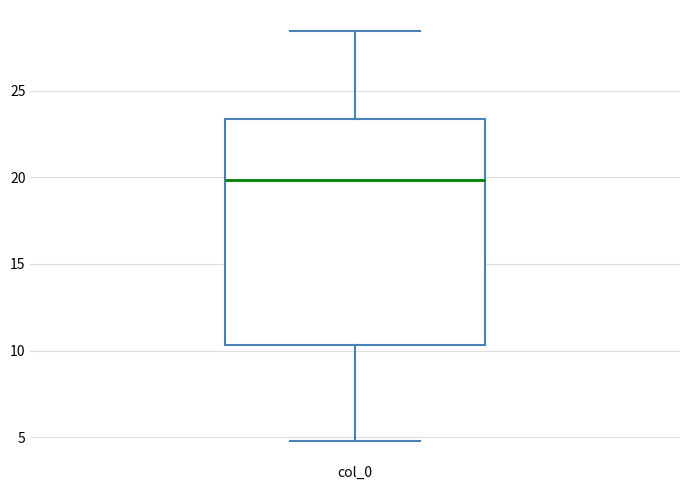

Transcribe this box plot: give where the median line is, the range the box spans, and where the two whiskers end, as read against the y-axis. The values are not printed on the chart, so give them approximately, as read against the axis.

median 20.0, box 10.5 to 23.5, whiskers 5.0 to 28.5